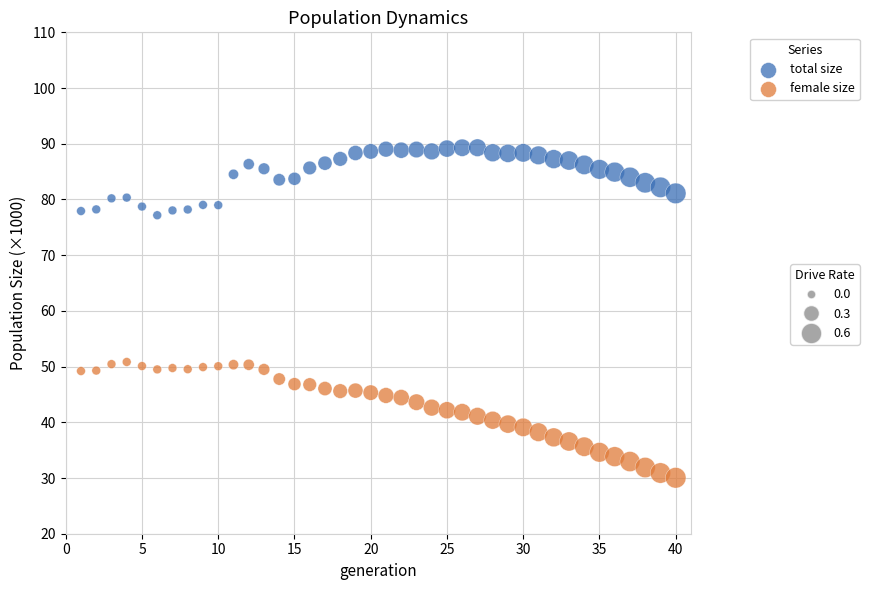

Across all data points, what is the range of Y values (max minus min)?

59.2